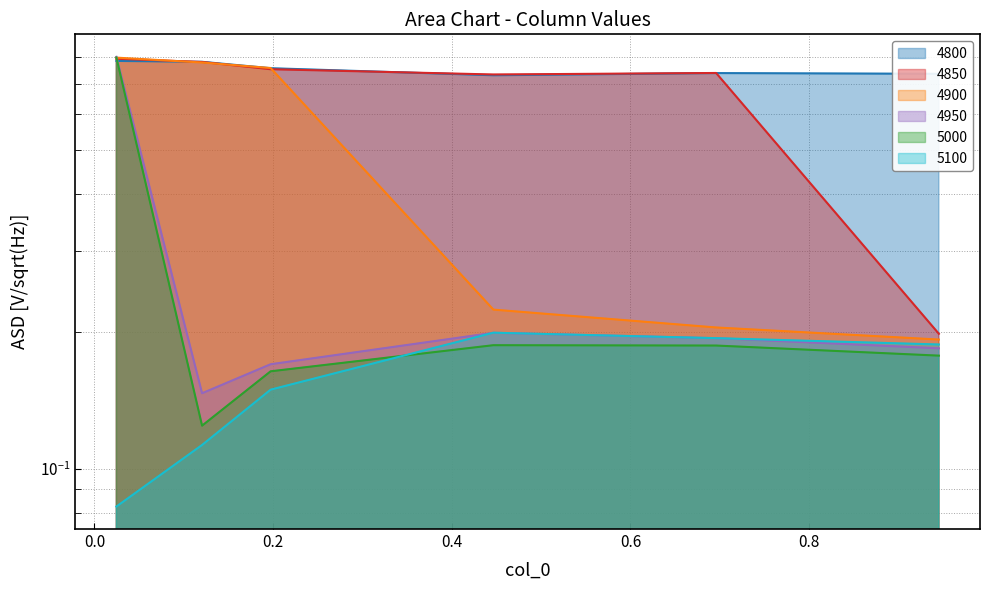

What is the label of the 3rd point from the left?

0.1972602739726027